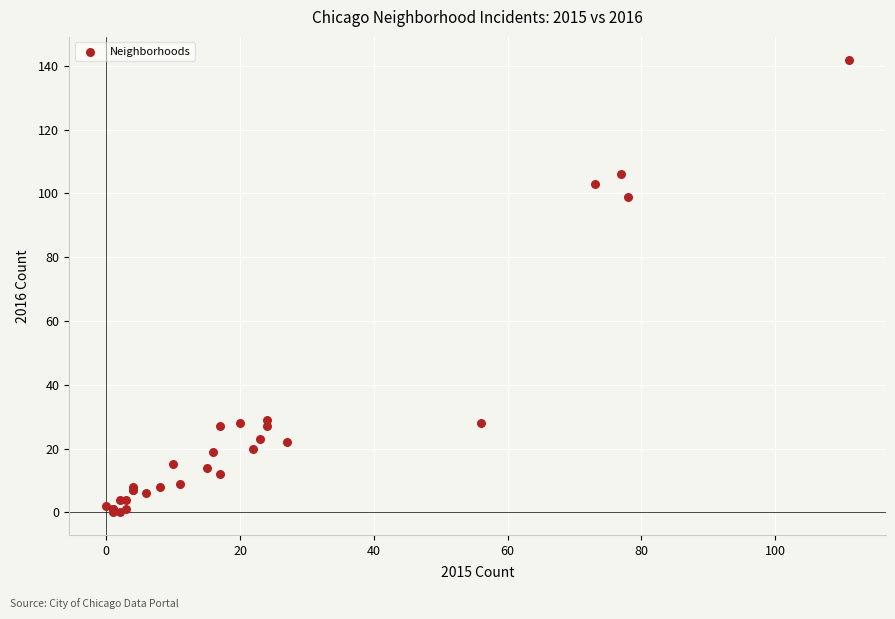

What Y value in the scatter plot is closest to 71?

99